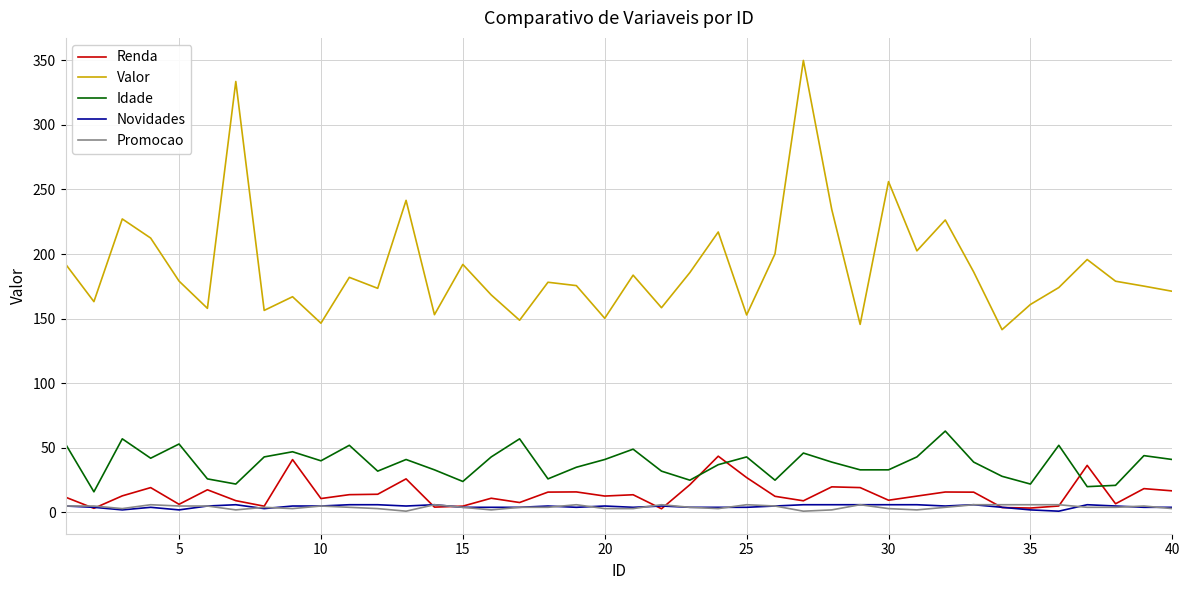

Which series has the largest total across all categories?

Valor